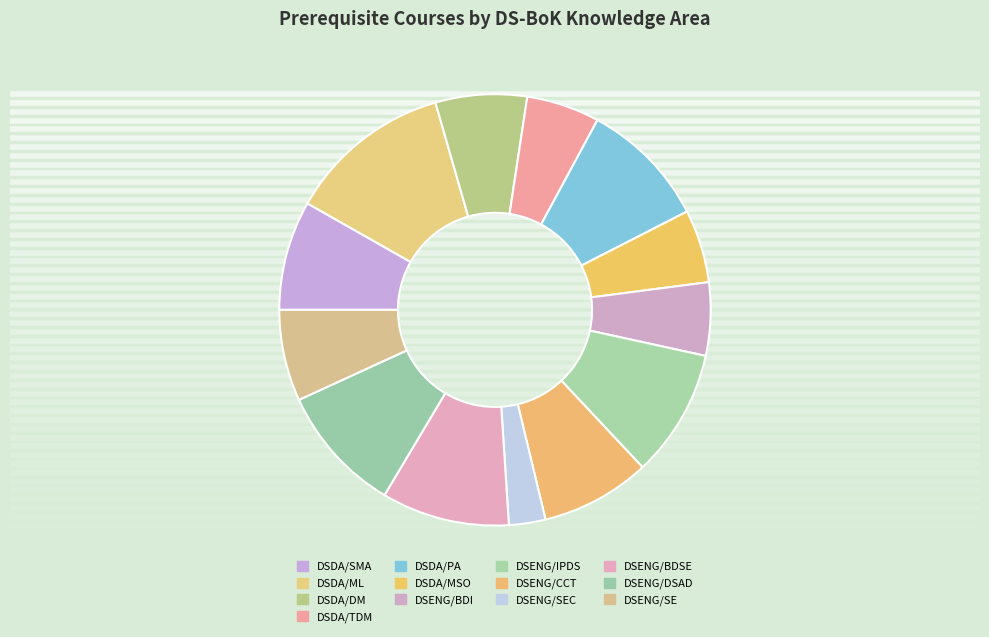

To the nearest percent, what is the combined percentage of DSDA/PA and DSDA/TDM?

15%